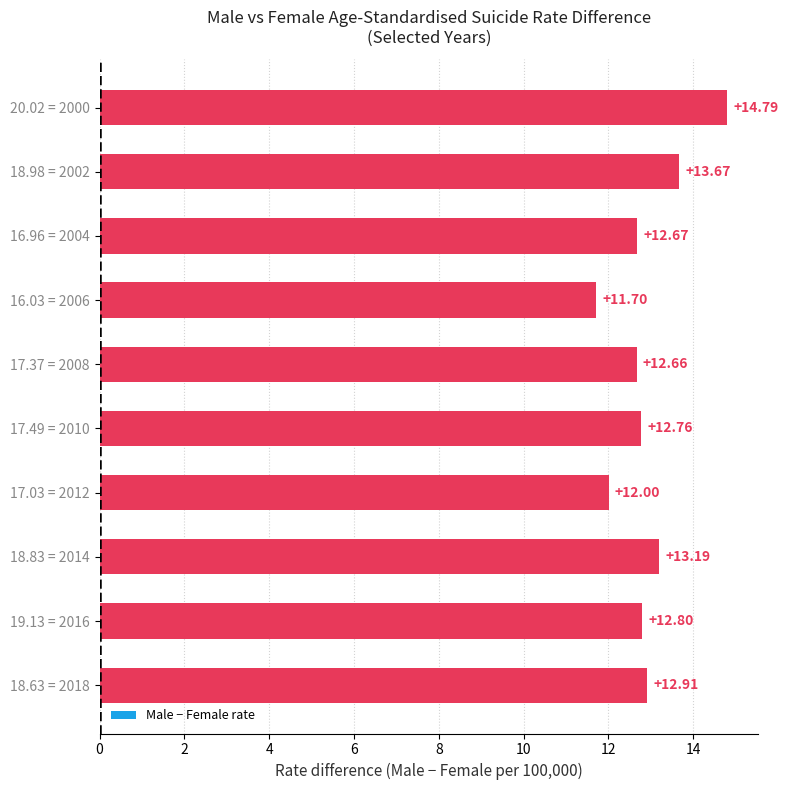

What is the change in value from 20.02 = 2000 to 18.63 = 2018?

-1.9